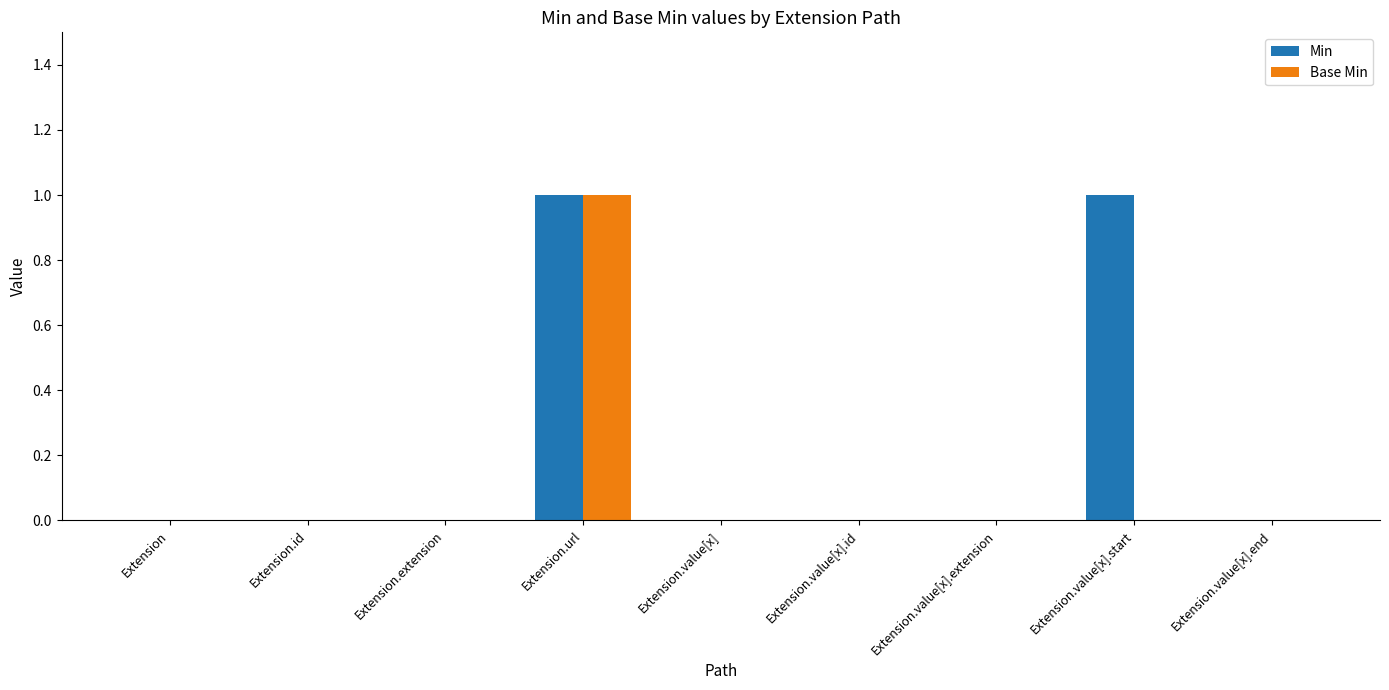

True or false: Min has a value of -1 at Extension.value[x].

False